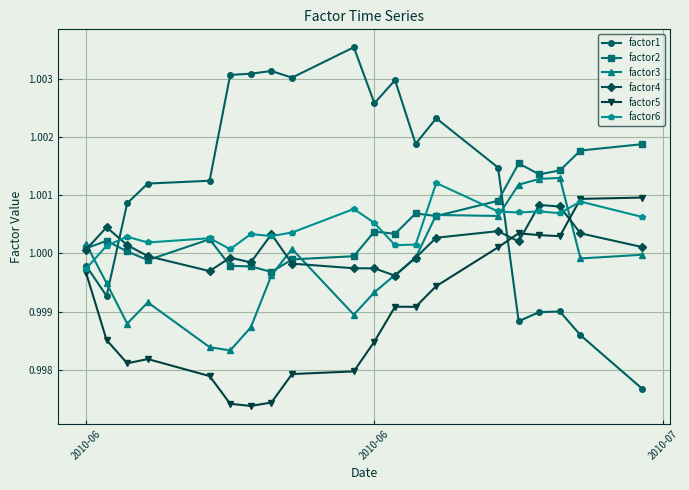

How many series are shown in this chart?

6